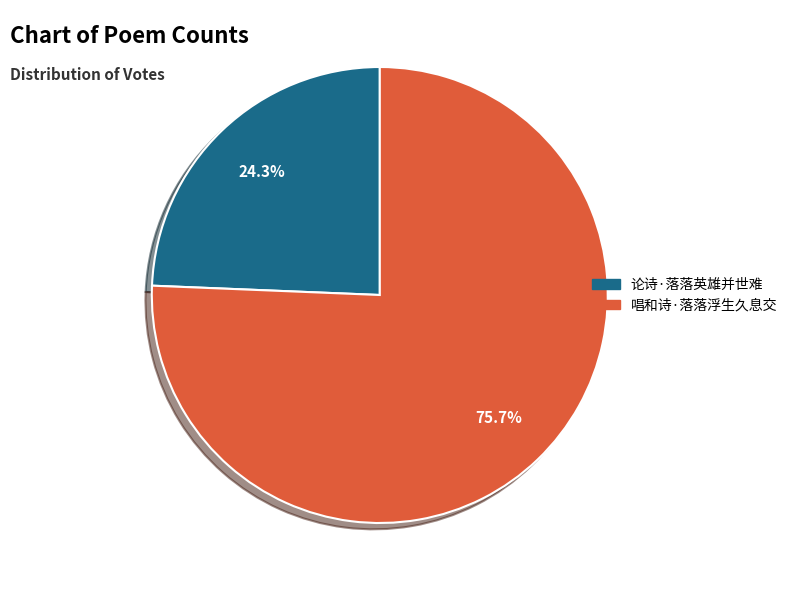

What is the ratio of the value at 唱和诗·落落浮生久息交 to the value at 论诗·落落英雄并世难?

3.1